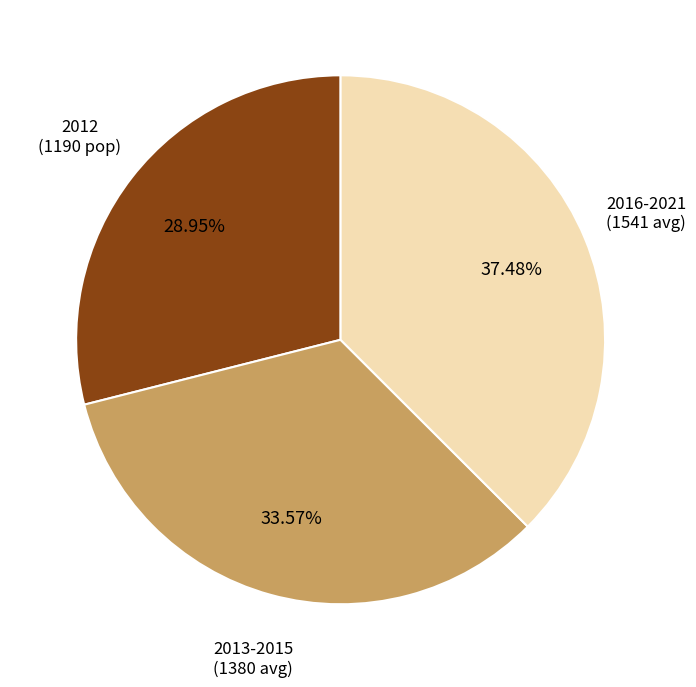

Is the sum of 2013-2015 (1380 avg) and 2012 (1190 pop) greater than half?

Yes